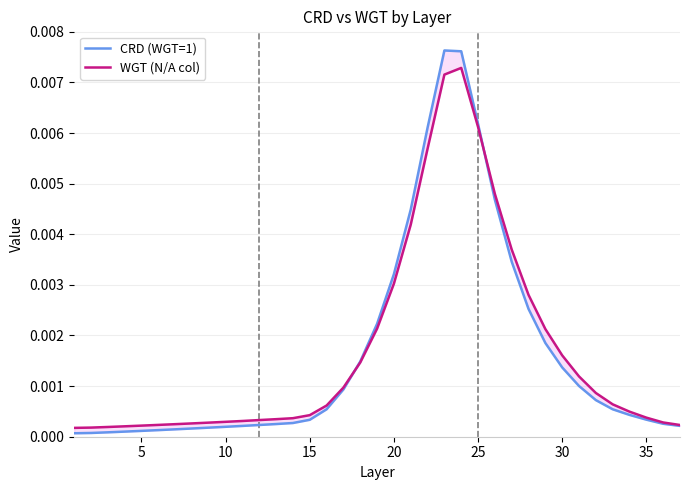

List the series in order of their peak value, highest first.

CRD (WGT=1), WGT (N/A col)